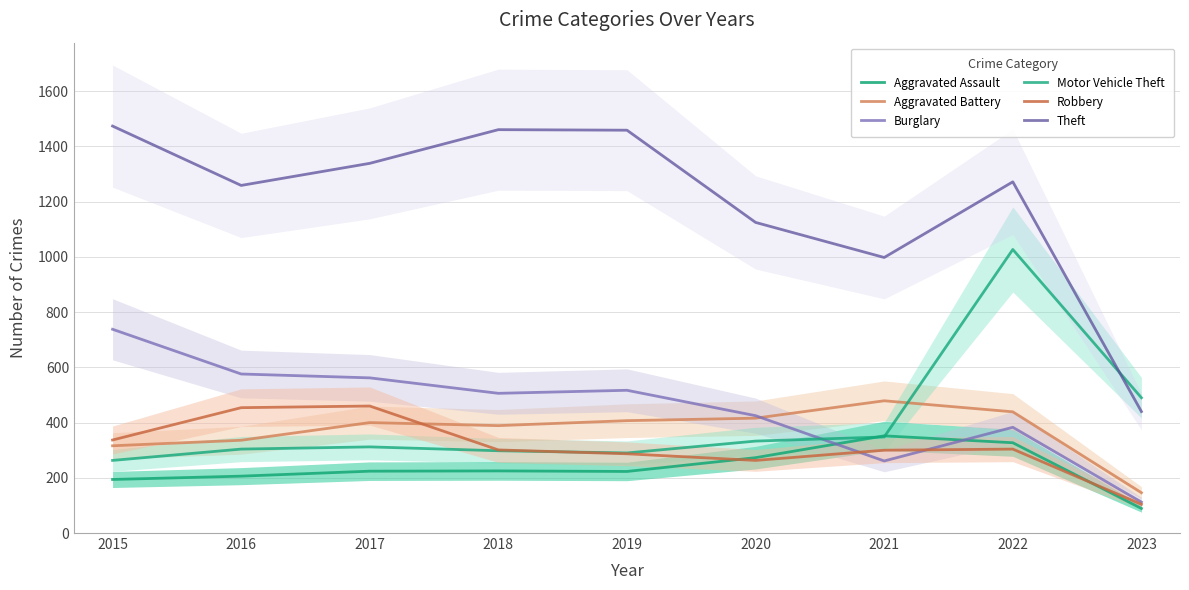

Where is the first local maximum for Motor Vehicle Theft?

2017